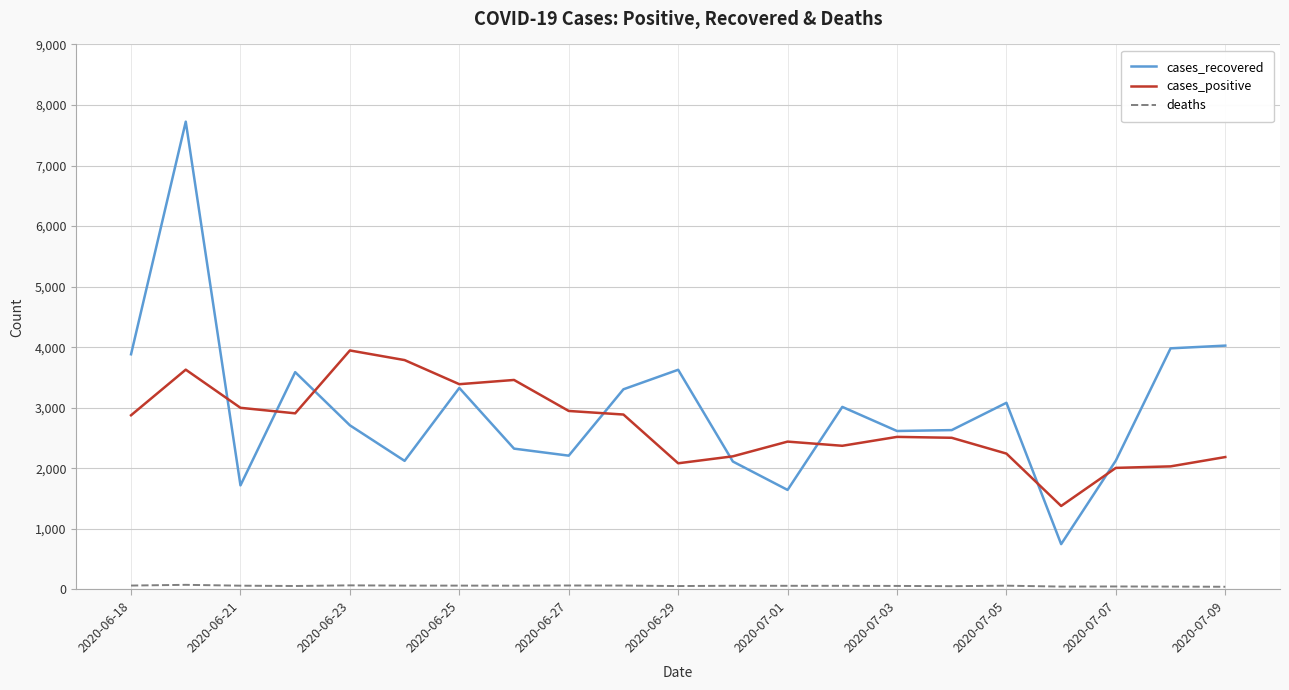

What is the maximum value shown in the chart?

7725